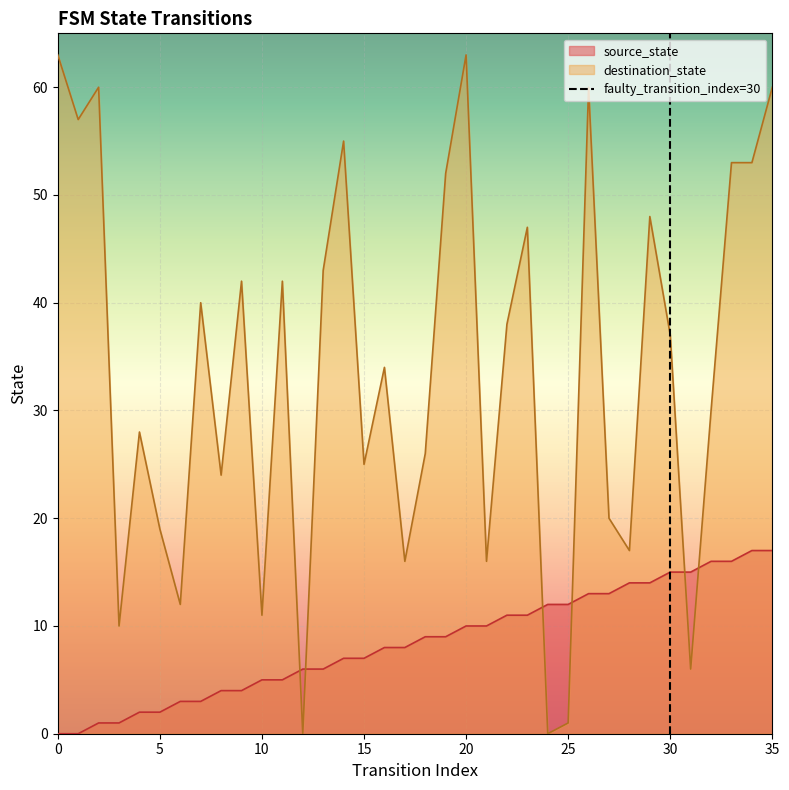

True or false: destination_state and source_state cross at least once.

True